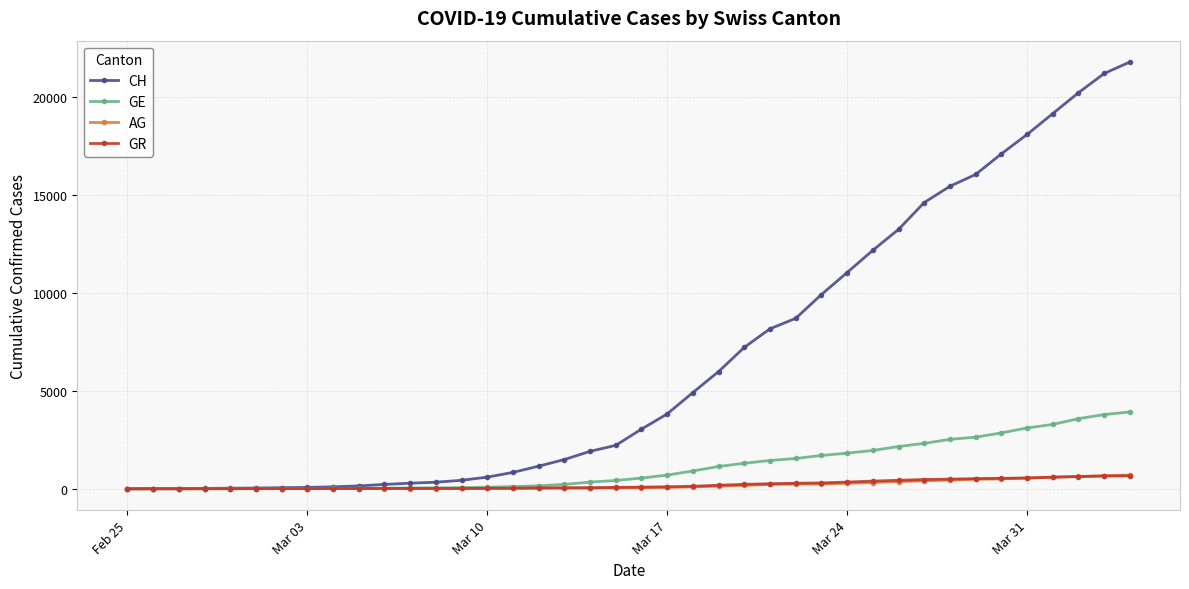

What is the difference between the maximum and minimum values in the CH series?

21806